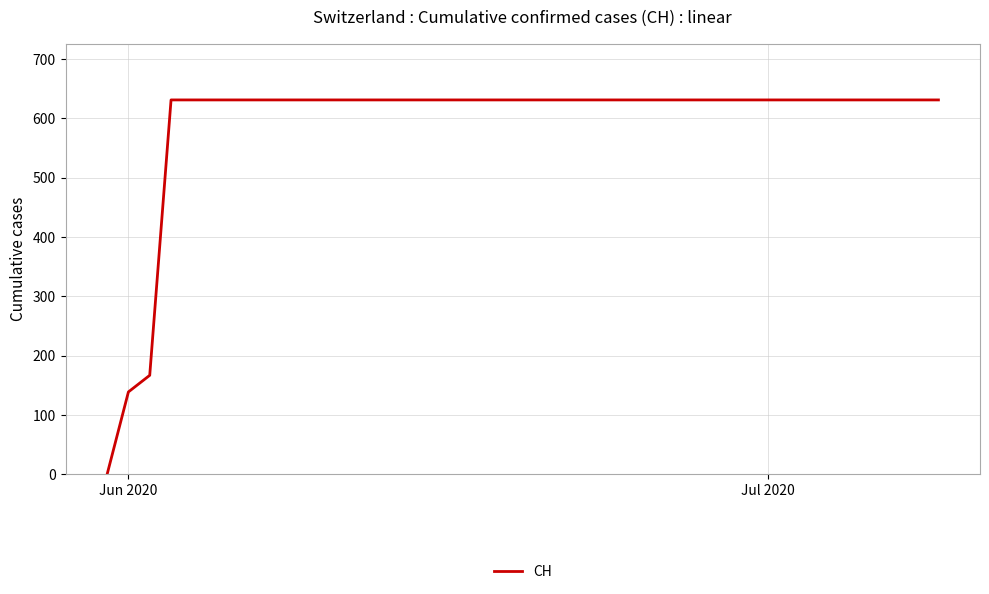

What is the difference between the maximum and minimum values?

631